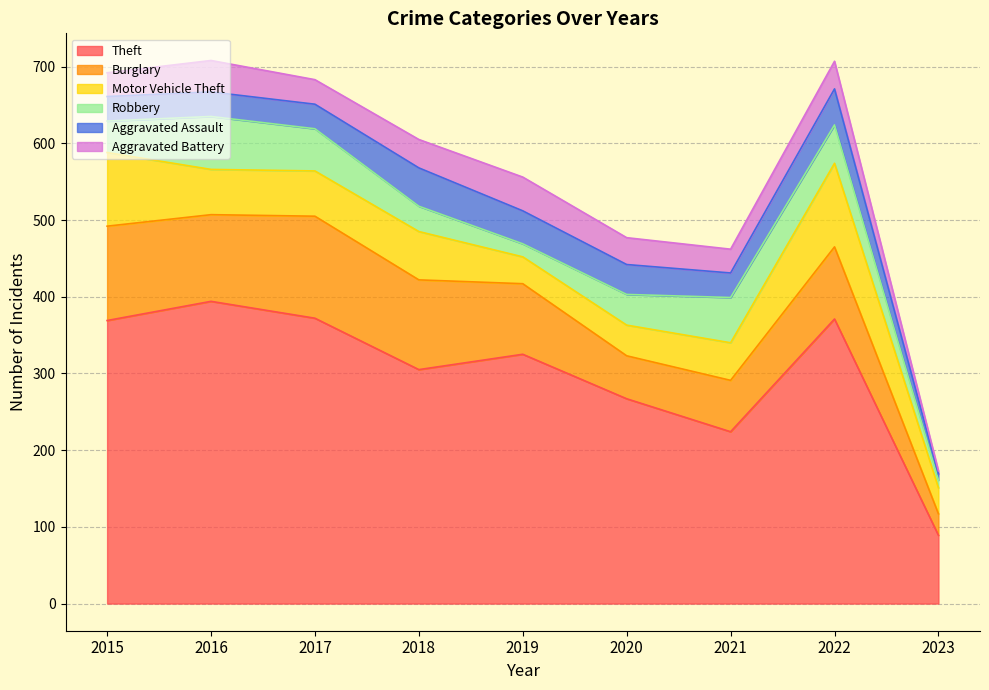

What is the minimum value for Aggravated Assault?

8